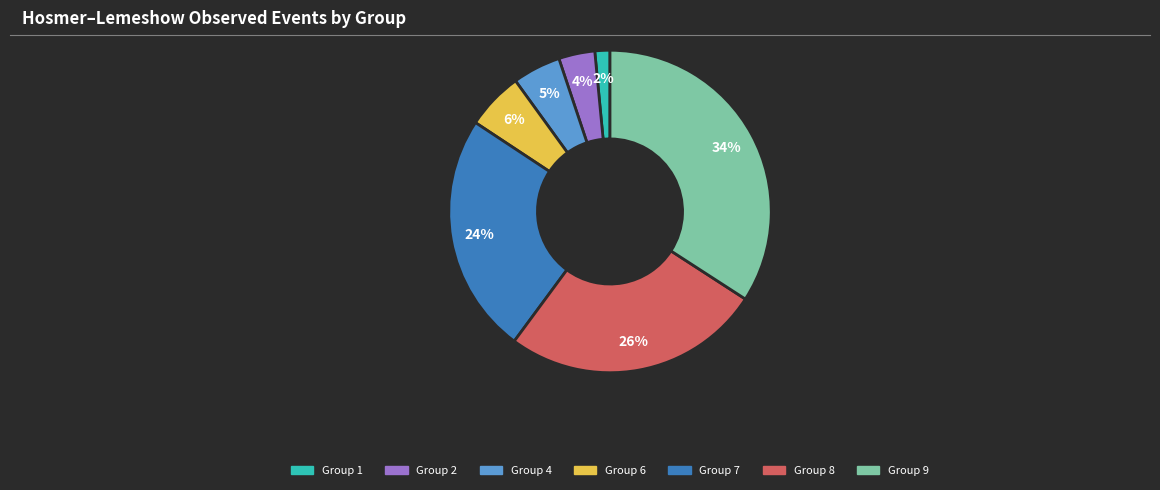

Is there any slice that represents more than half of the pie?

No